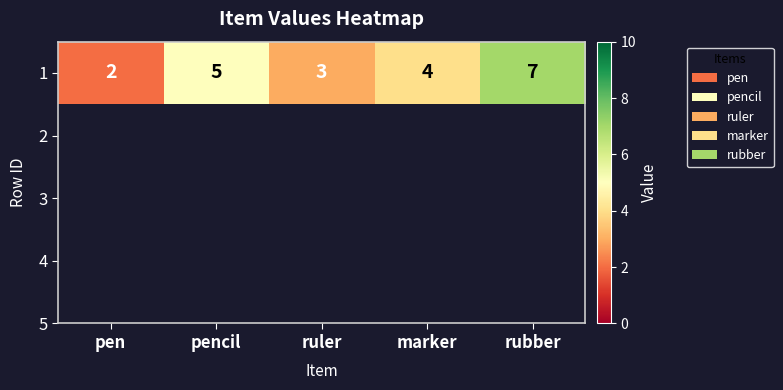

Which has a higher value, ruler or marker?

marker